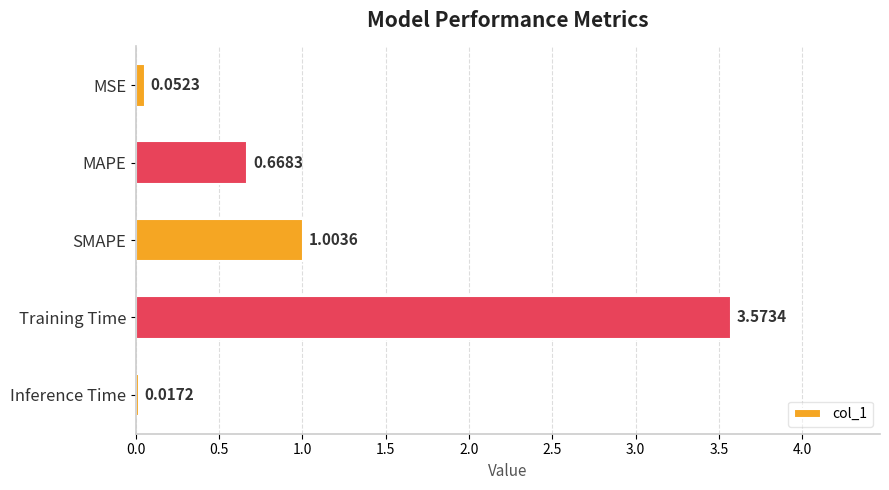

Rank the categories by value from highest to lowest.

Training Time, SMAPE, MAPE, MSE, Inference Time